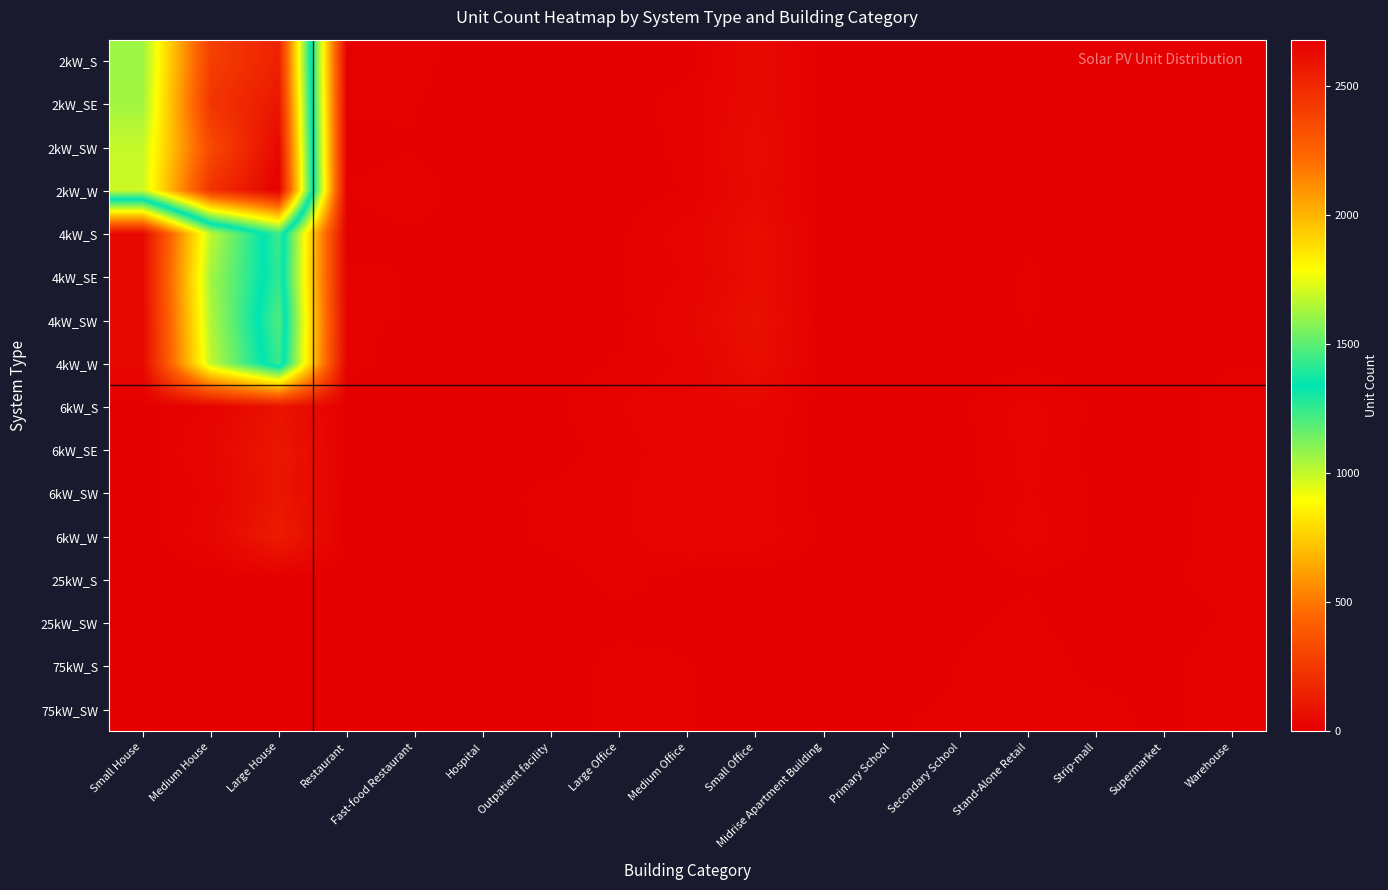

Reading left to right, extract all data points from this chart.

2kW_S: Small House=1613	Medium House=2404	Large House=2531	Restaurant=5	Fast-food Restaurant=8	Hospital=1	Outpatient facility=0	Large Office=1	Medium Office=3	Small Office=46	Midrise Apartment Building=1	Primary School=0	Secondary School=0	Stand-Alone Retail=0	Strip-mall=0	Supermarket=0	Warehouse=0
2kW_SE: Small House=1623	Medium House=2443	Large House=2579	Restaurant=7	Fast-food Restaurant=6	Hospital=0	Outpatient facility=0	Large Office=2	Medium Office=9	Small Office=45	Midrise Apartment Building=1	Primary School=0	Secondary School=0	Stand-Alone Retail=0	Strip-mall=1	Supermarket=0	Warehouse=1
2kW_SW: Small House=1684	Medium House=2357	Large House=2640	Restaurant=3	Fast-food Restaurant=5	Hospital=0	Outpatient facility=1	Large Office=1	Medium Office=8	Small Office=59	Midrise Apartment Building=0	Primary School=0	Secondary School=1	Stand-Alone Retail=1	Strip-mall=0	Supermarket=0	Warehouse=0
2kW_W: Small House=1692	Medium House=2454	Large House=2680	Restaurant=6	Fast-food Restaurant=10	Hospital=0	Outpatient facility=0	Large Office=2	Medium Office=6	Small Office=50	Midrise Apartment Building=0	Primary School=0	Secondary School=0	Stand-Alone Retail=0	Strip-mall=0	Supermarket=0	Warehouse=0
4kW_S: Small House=46	Medium House=1009	Large House=1444	Restaurant=3	Fast-food Restaurant=5	Hospital=1	Outpatient facility=2	Large Office=4	Medium Office=23	Small Office=65	Midrise Apartment Building=1	Primary School=0	Secondary School=0	Stand-Alone Retail=4	Strip-mall=0	Supermarket=0	Warehouse=4
4kW_SE: Small House=43	Medium House=1057	Large House=1424	Restaurant=7	Fast-food Restaurant=5	Hospital=0	Outpatient facility=2	Large Office=5	Medium Office=17	Small Office=63	Midrise Apartment Building=1	Primary School=0	Secondary School=0	Stand-Alone Retail=7	Strip-mall=1	Supermarket=1	Warehouse=3
4kW_SW: Small House=37	Medium House=1037	Large House=1478	Restaurant=6	Fast-food Restaurant=5	Hospital=0	Outpatient facility=3	Large Office=3	Medium Office=30	Small Office=76	Midrise Apartment Building=0	Primary School=0	Secondary School=1	Stand-Alone Retail=6	Strip-mall=0	Supermarket=0	Warehouse=2
4kW_W: Small House=37	Medium House=1004	Large House=1439	Restaurant=8	Fast-food Restaurant=2	Hospital=0	Outpatient facility=0	Large Office=7	Medium Office=18	Small Office=66	Midrise Apartment Building=0	Primary School=0	Secondary School=0	Stand-Alone Retail=4	Strip-mall=0	Supermarket=0	Warehouse=5
6kW_S: Small House=0	Medium House=19	Large House=88	Restaurant=2	Fast-food Restaurant=2	Hospital=1	Outpatient facility=4	Large Office=16	Medium Office=28	Small Office=32	Midrise Apartment Building=1	Primary School=0	Secondary School=4	Stand-Alone Retail=21	Strip-mall=4	Supermarket=0	Warehouse=12
6kW_SE: Small House=0	Medium House=32	Large House=103	Restaurant=1	Fast-food Restaurant=0	Hospital=2	Outpatient facility=0	Large Office=11	Medium Office=24	Small Office=26	Midrise Apartment Building=1	Primary School=2	Secondary School=1	Stand-Alone Retail=21	Strip-mall=1	Supermarket=1	Warehouse=9
6kW_SW: Small House=0	Medium House=20	Large House=100	Restaurant=2	Fast-food Restaurant=0	Hospital=1	Outpatient facility=9	Large Office=14	Medium Office=28	Small Office=22	Midrise Apartment Building=2	Primary School=2	Secondary School=1	Stand-Alone Retail=17	Strip-mall=5	Supermarket=3	Warehouse=8
6kW_W: Small House=0	Medium House=26	Large House=124	Restaurant=3	Fast-food Restaurant=0	Hospital=0	Outpatient facility=9	Large Office=12	Medium Office=31	Small Office=24	Midrise Apartment Building=4	Primary School=2	Secondary School=1	Stand-Alone Retail=22	Strip-mall=5	Supermarket=1	Warehouse=14
25kW_S: Small House=0	Medium House=0	Large House=0	Restaurant=0	Fast-food Restaurant=0	Hospital=0	Outpatient facility=1	Large Office=9	Medium Office=2	Small Office=0	Midrise Apartment Building=1	Primary School=1	Secondary School=0	Stand-Alone Retail=5	Strip-mall=1	Supermarket=5	Warehouse=7
25kW_SW: Small House=0	Medium House=0	Large House=0	Restaurant=0	Fast-food Restaurant=0	Hospital=1	Outpatient facility=3	Large Office=3	Medium Office=3	Small Office=0	Midrise Apartment Building=0	Primary School=3	Secondary School=4	Stand-Alone Retail=8	Strip-mall=0	Supermarket=1	Warehouse=7
75kW_S: Small House=0	Medium House=0	Large House=0	Restaurant=0	Fast-food Restaurant=0	Hospital=1	Outpatient facility=0	Large Office=9	Medium Office=6	Small Office=0	Midrise Apartment Building=1	Primary School=1	Secondary School=6	Stand-Alone Retail=14	Strip-mall=2	Supermarket=3	Warehouse=13
75kW_SW: Small House=0	Medium House=0	Large House=0	Restaurant=0	Fast-food Restaurant=0	Hospital=2	Outpatient facility=0	Large Office=9	Medium Office=6	Small Office=0	Midrise Apartment Building=2	Primary School=5	Secondary School=6	Stand-Alone Retail=8	Strip-mall=10	Supermarket=2	Warehouse=15